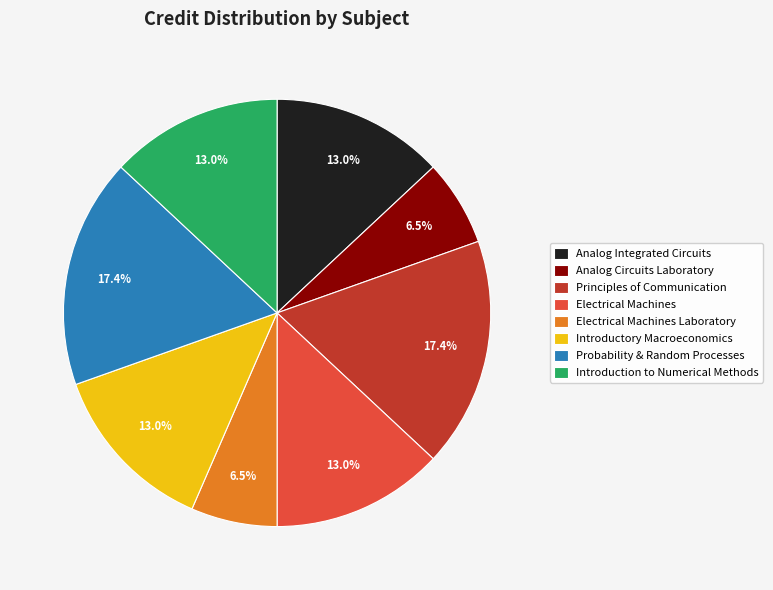

Combined, what portion of the pie is Electrical Machines and Introductory Macroeconomics?

26.1%